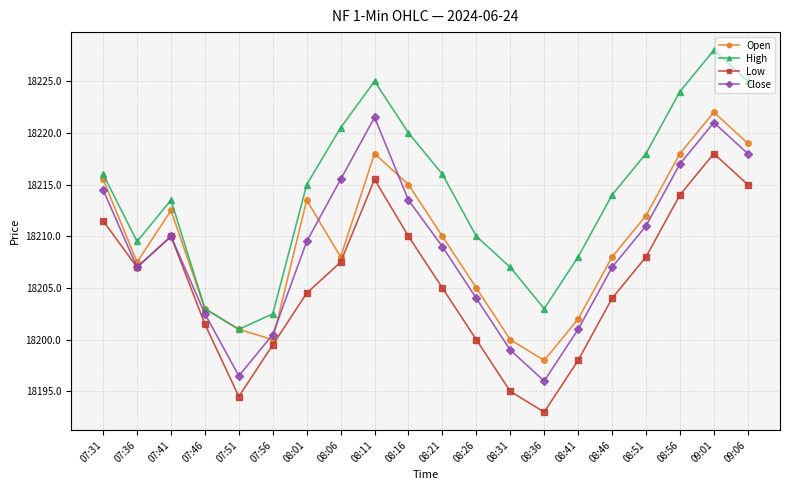

What is the value of the High point at the 15th from the left?

18208.0